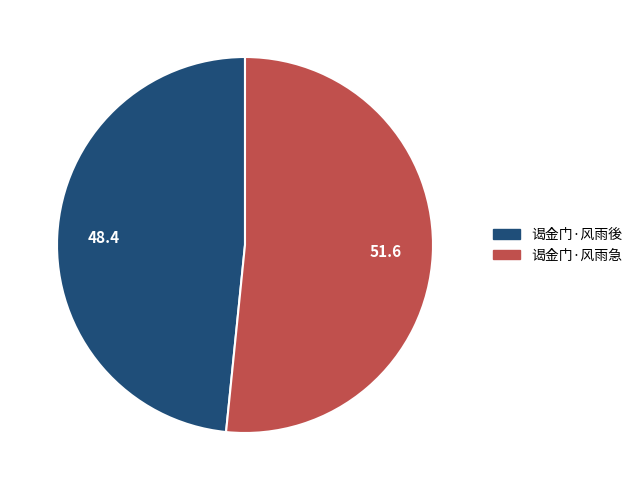

Which category has the smallest portion of the pie?

谒金门·风雨後